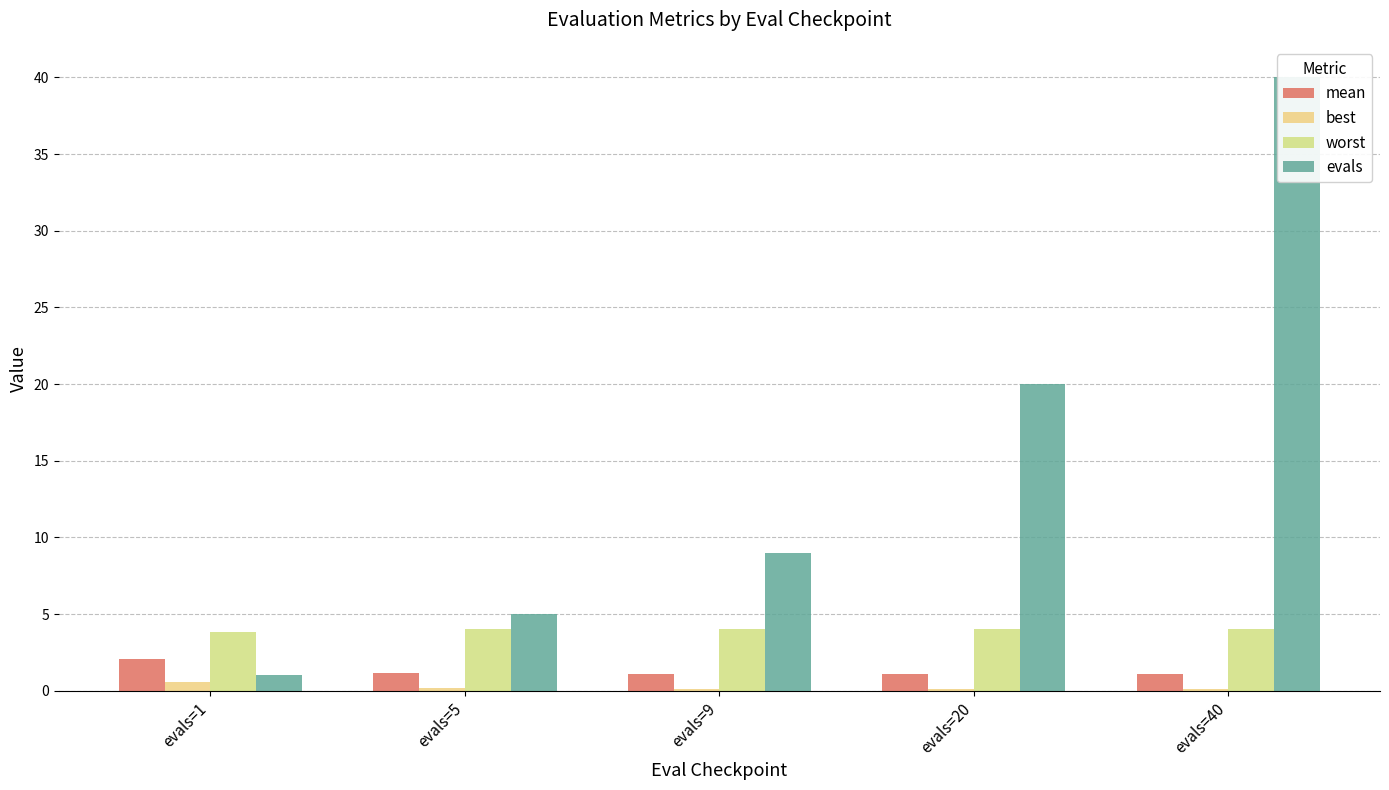

What is the maximum value shown in the chart?

40.0